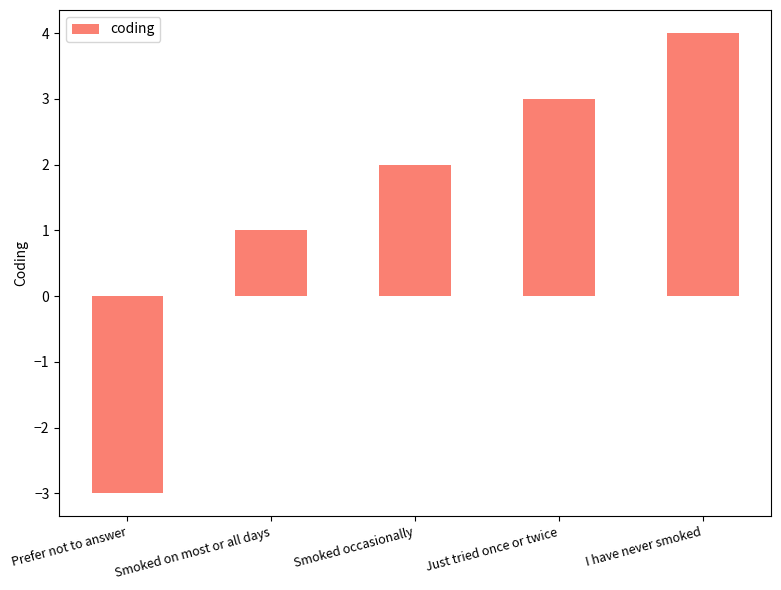

What is the difference between the maximum and second lowest values?

3